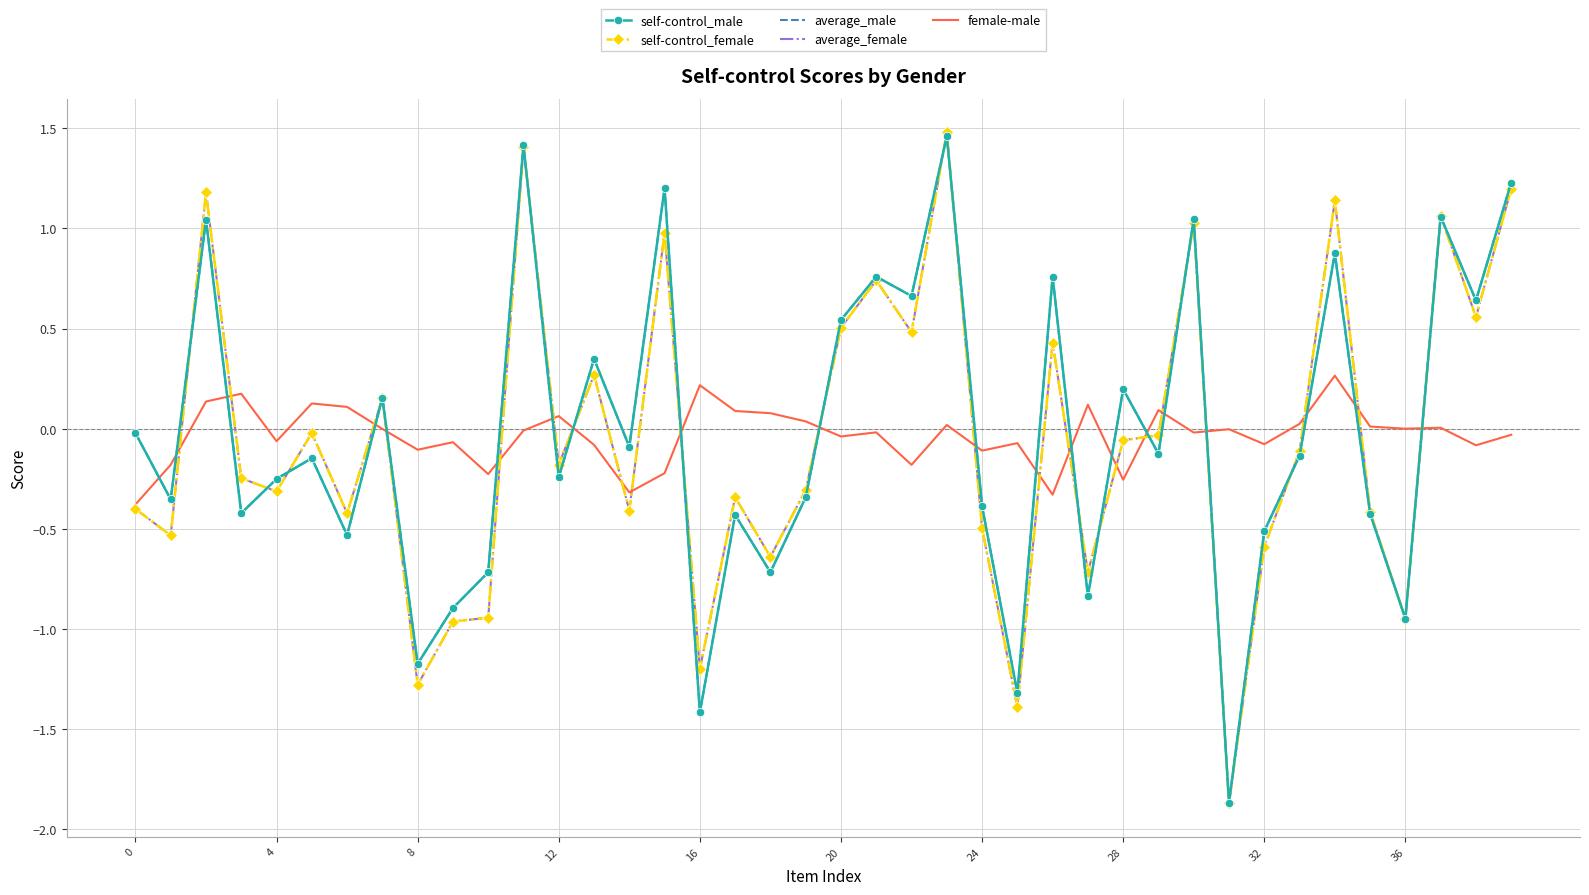

What is the minimum value for average_male?

-1.9